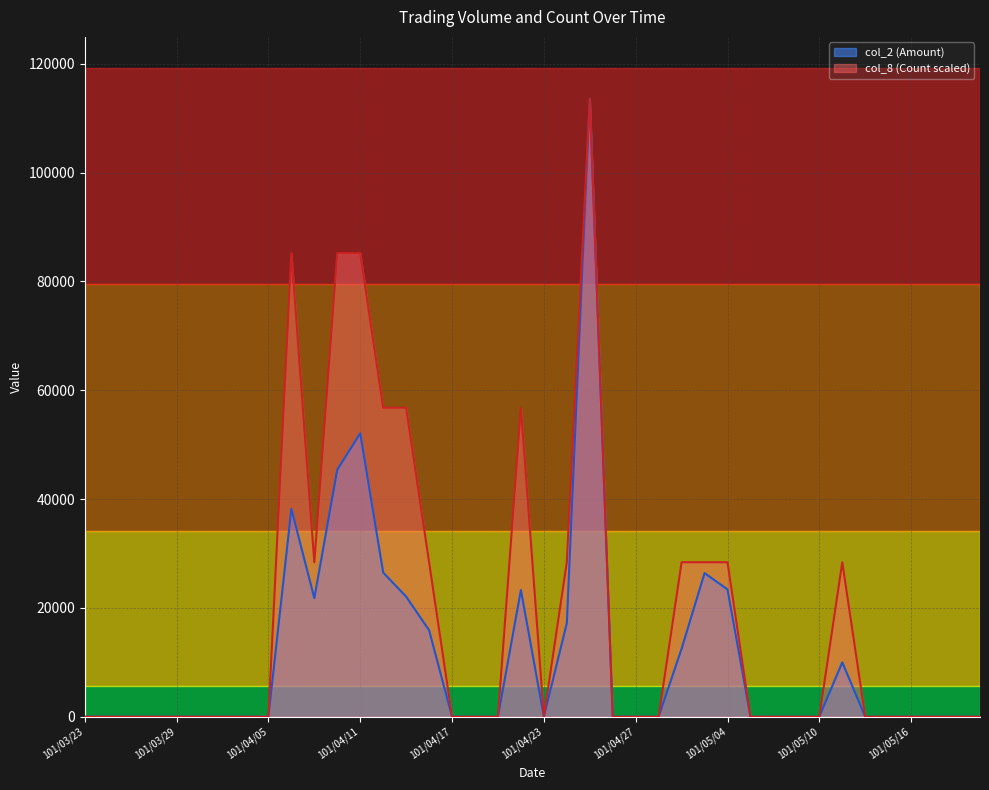

What is the label of the 20th point from the right?

101/04/23